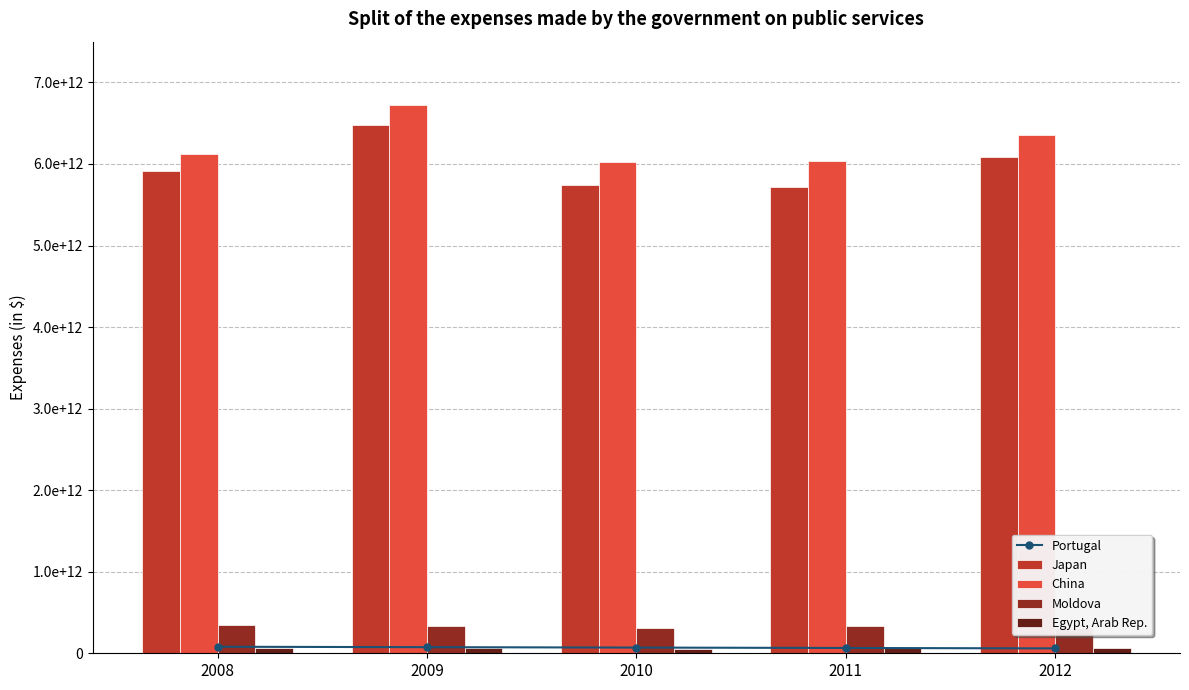

What is the sum of the Portugal values at 2012 and 2009?

135000000000